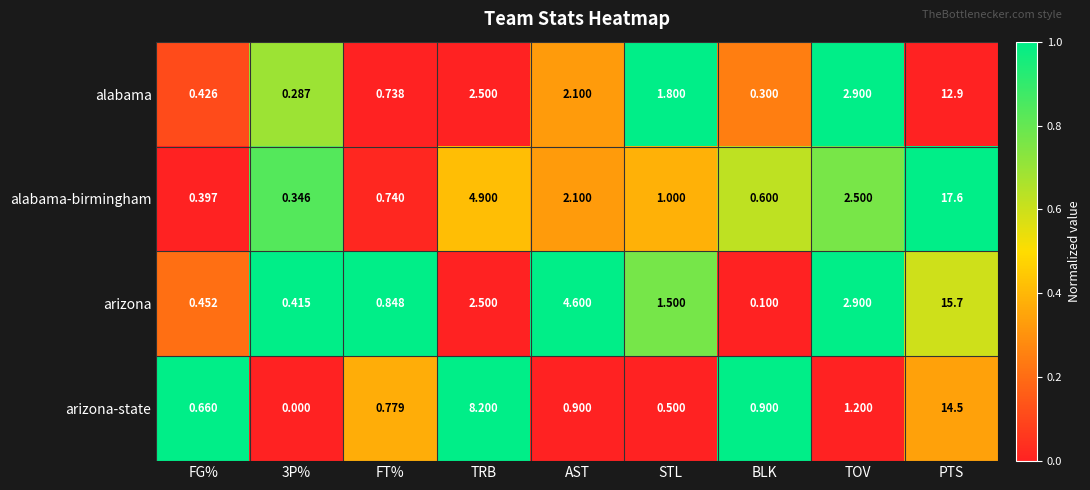

What is the total value across all series at TRB?

18.1